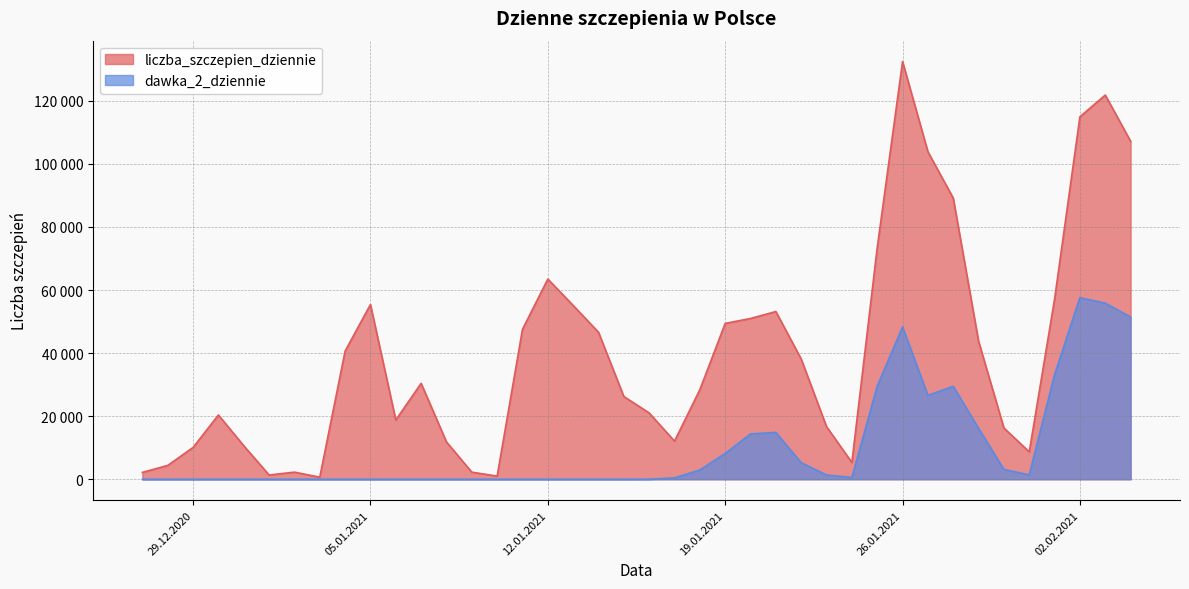

At which category is the sum across all series the highest?

26.01.2021